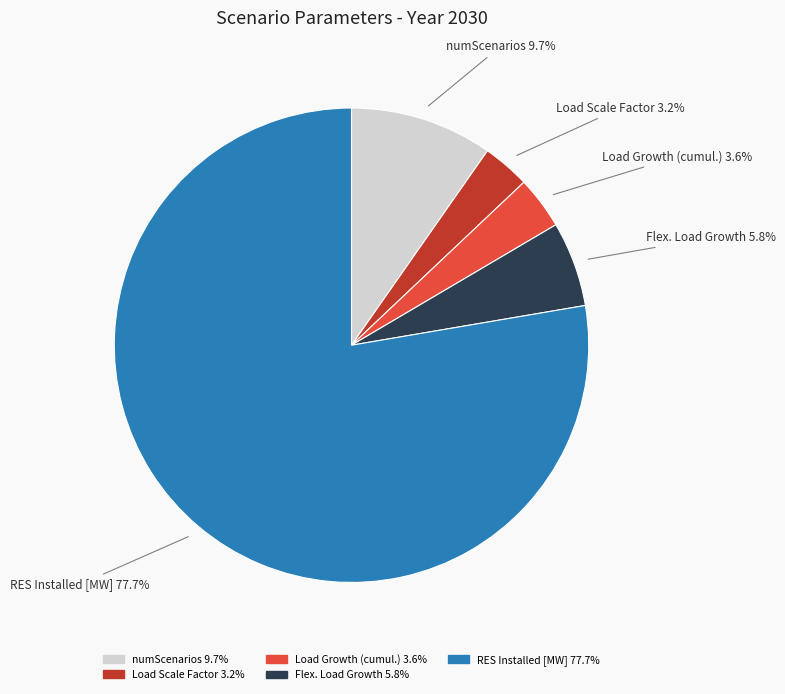

How many slices are in this pie chart?

5